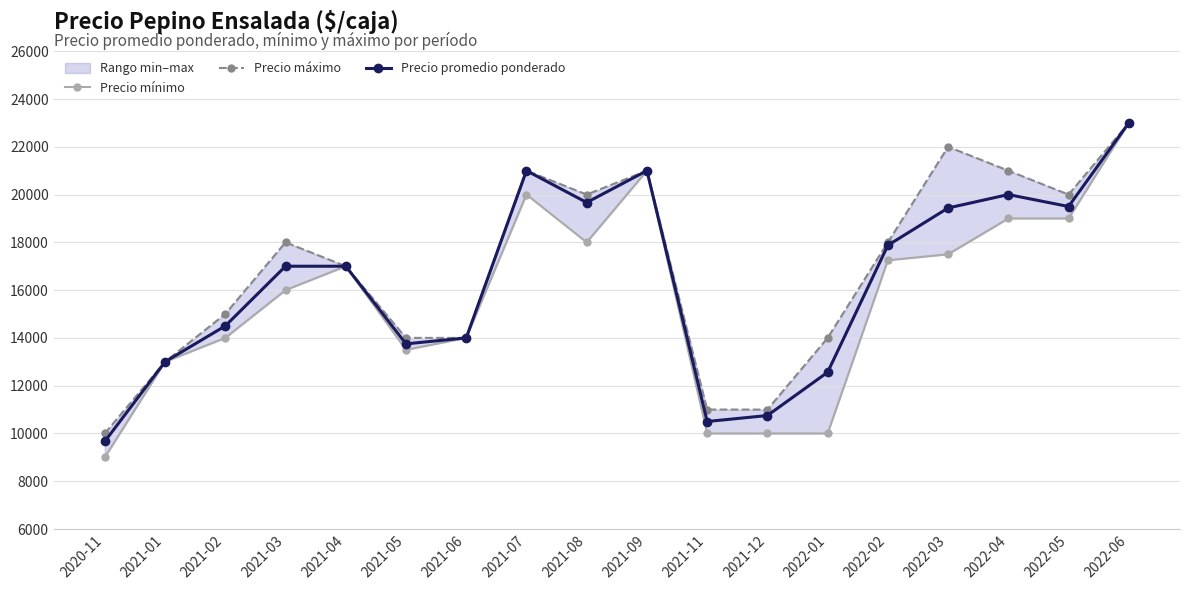

The value of Precio mínimo at 2021-05 is 22701. True or false?

False